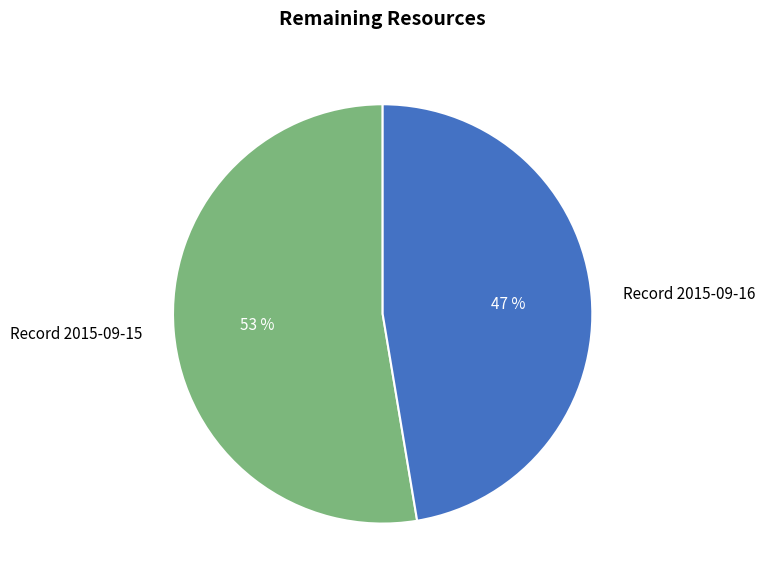

What percentage is the Record 2015-09-16 slice, to the nearest percent?

47%